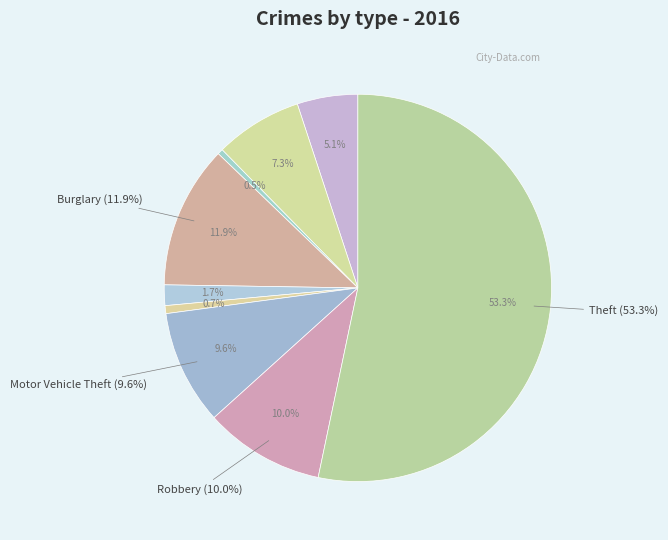

Which category has the smallest portion of the pie?

Arson